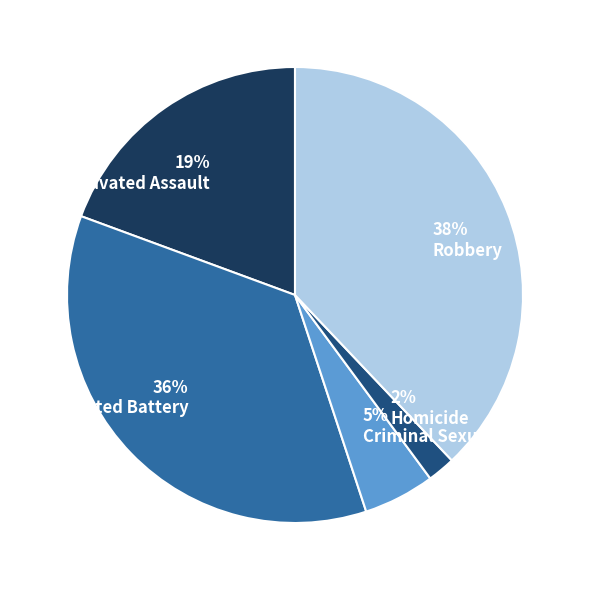

True or false: 36% Aggravated Battery accounts for 23% of the total.

False